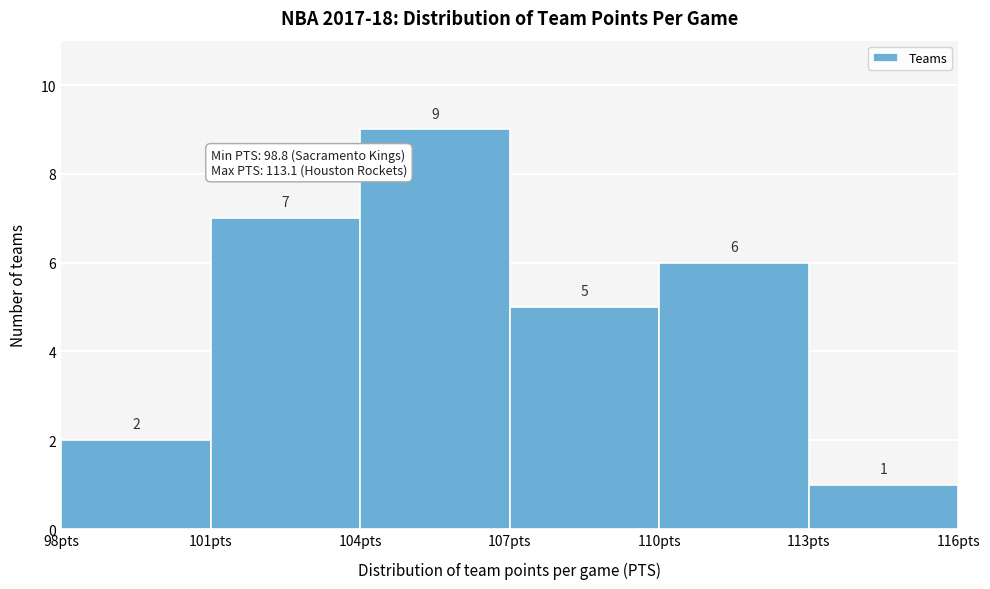

Reading left to right, list every bar in this chart as the range it spans on the x-axis followed by its height.

98 to 101: 2
101 to 104: 7
104 to 107: 9
107 to 110: 5
110 to 113: 6
113 to 116: 1